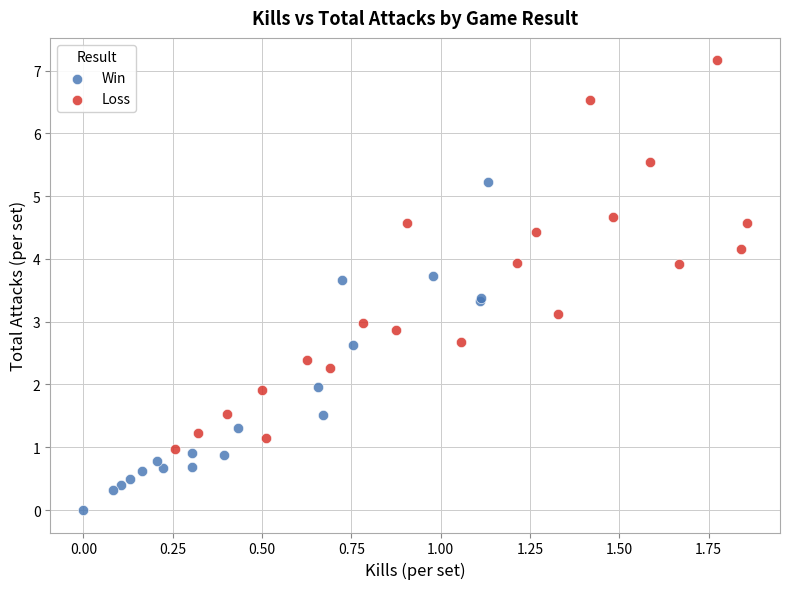

Which series contains the highest Y value?

Loss